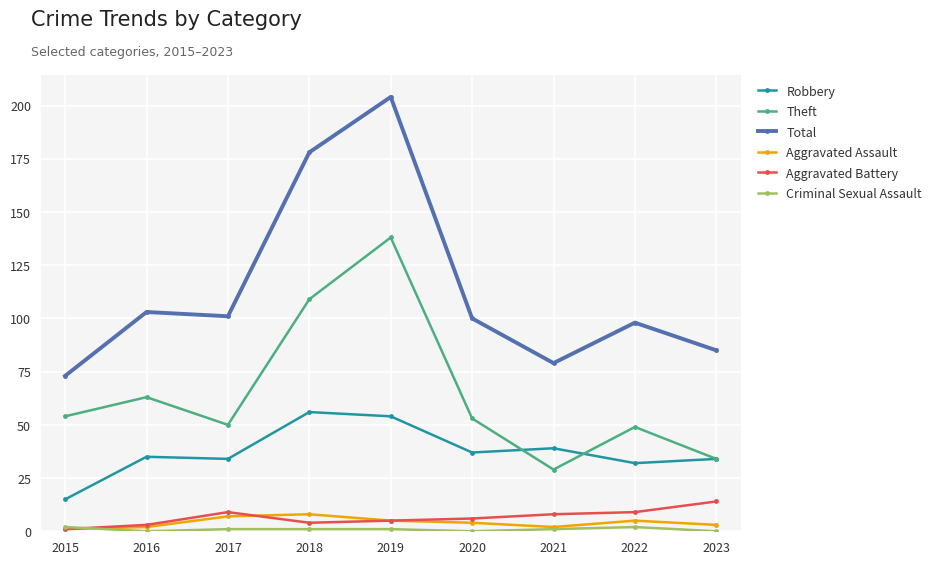

True or false: Aggravated Battery and Theft cross at least once.

False